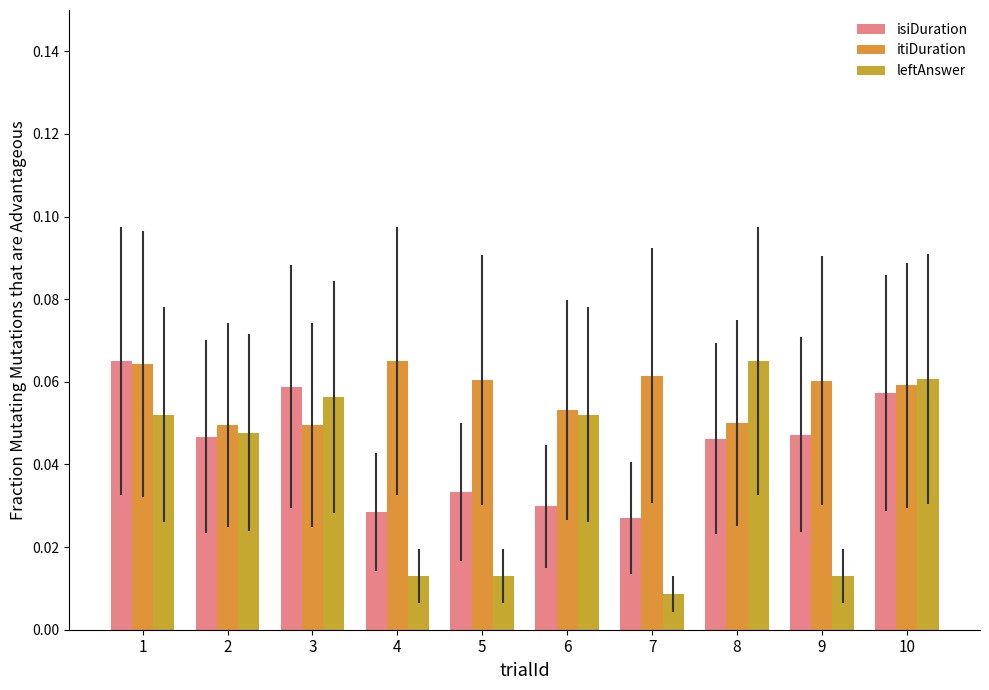

Reading left to right, list all the values displayed in this chart.

isiDuration: 0.1	0.0	0.1	0.0	0.0	0.0	0.0	0.0	0.0	0.1
itiDuration: 0.1	0.0	0.0	0.1	0.1	0.1	0.1	0.1	0.1	0.1
leftAnswer: 0.1	0.0	0.1	0.0	0.0	0.1	0.0	0.1	0.0	0.1